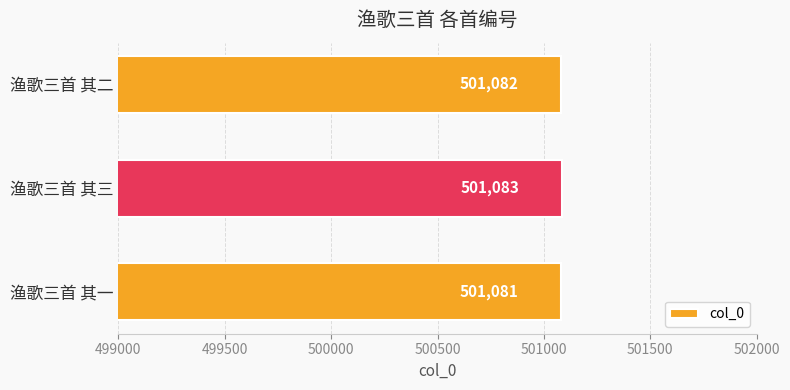

At which label is the value closest to 501082?

渔歌三首 其二